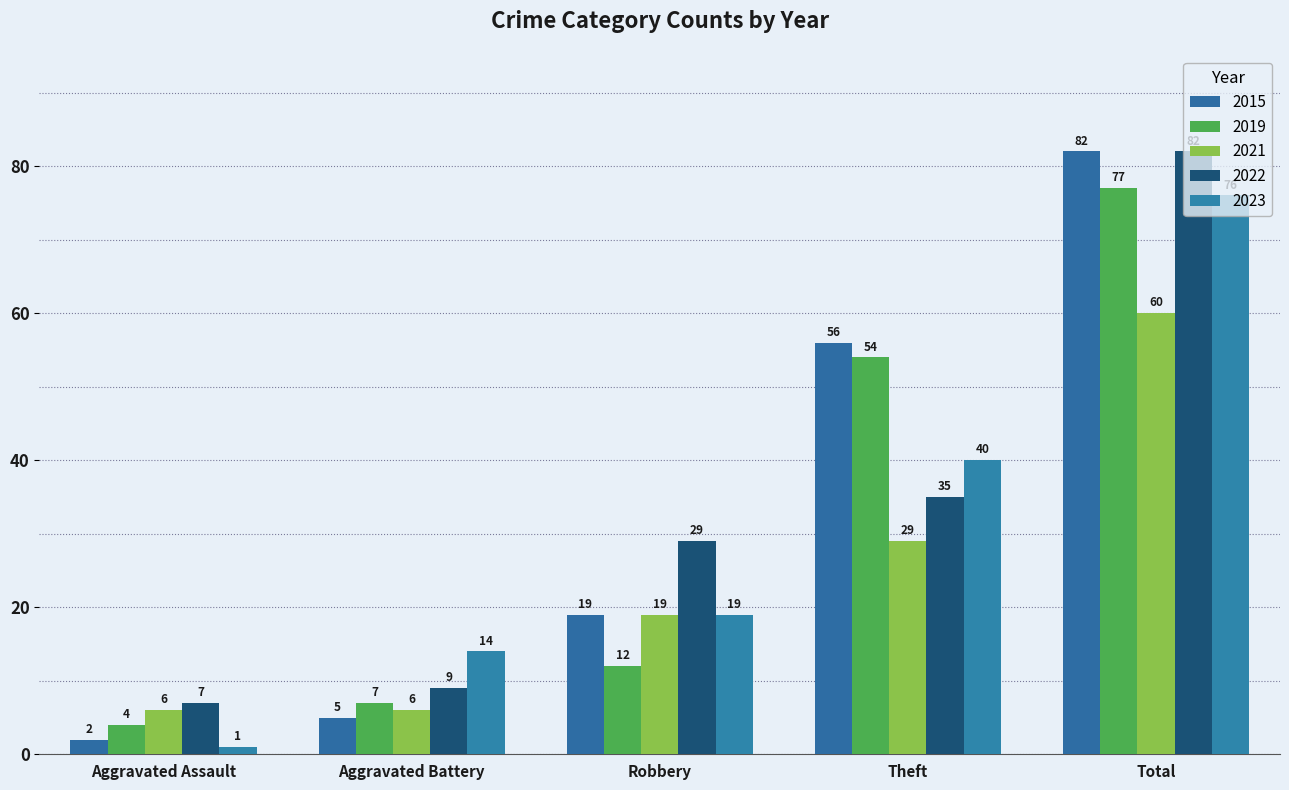

Rank the series at Aggravated Assault from lowest to highest value.

2023, 2015, 2019, 2021, 2022